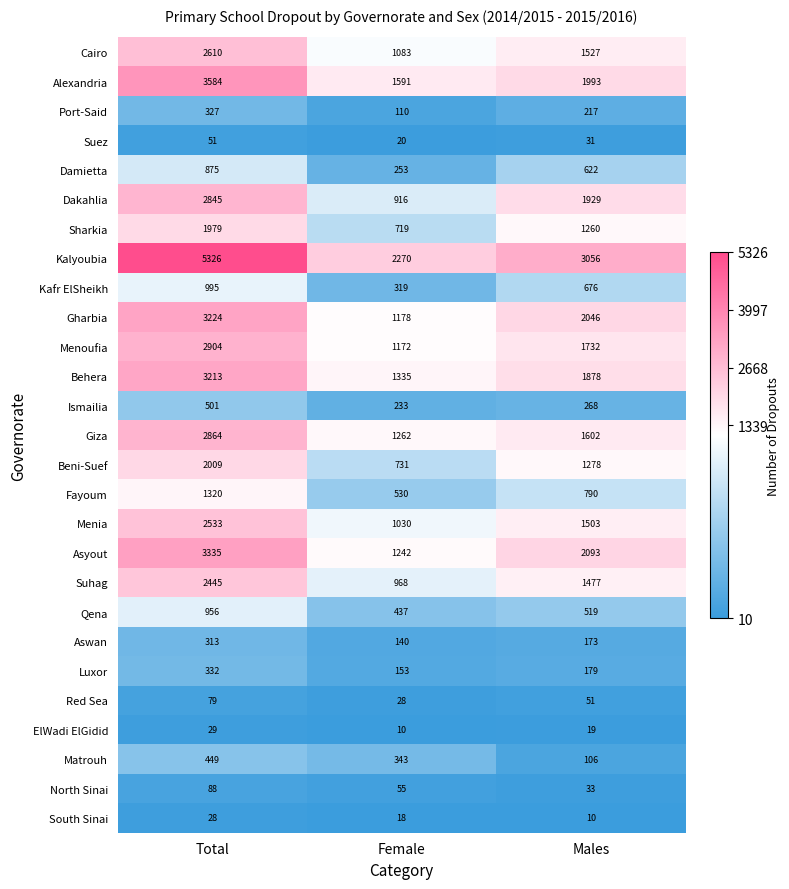

True or false: Port-Said has a value of 110 at Female.

True